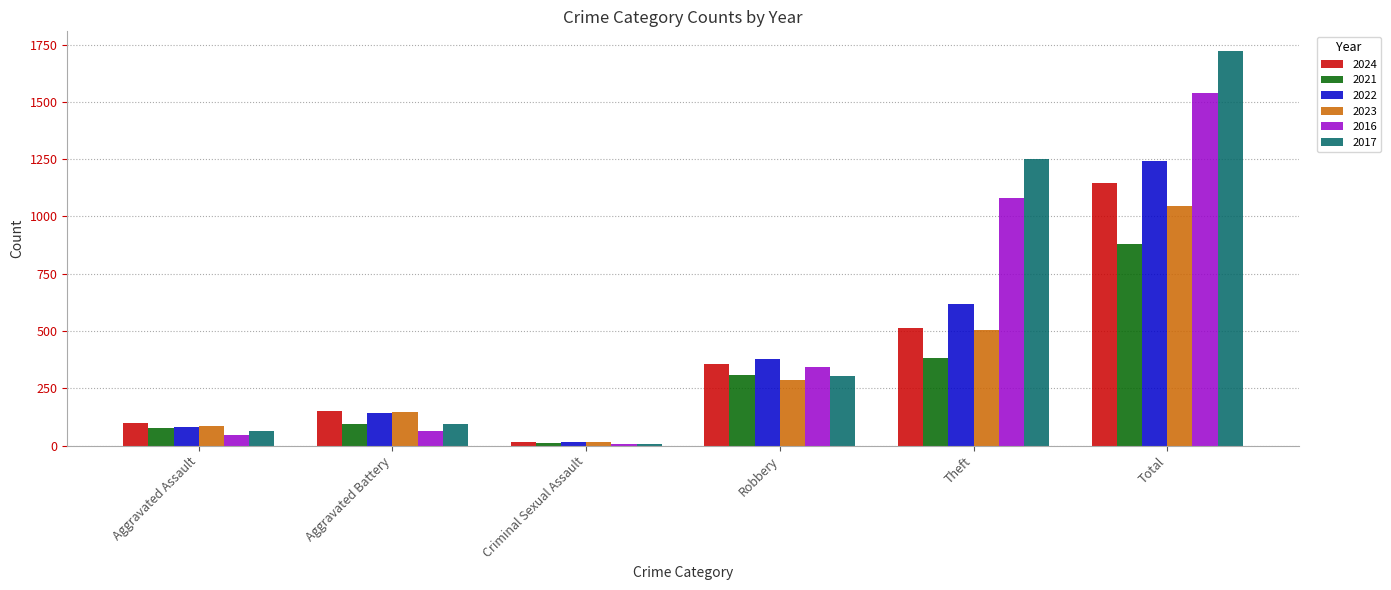

Count the number of categories in the chart.

6